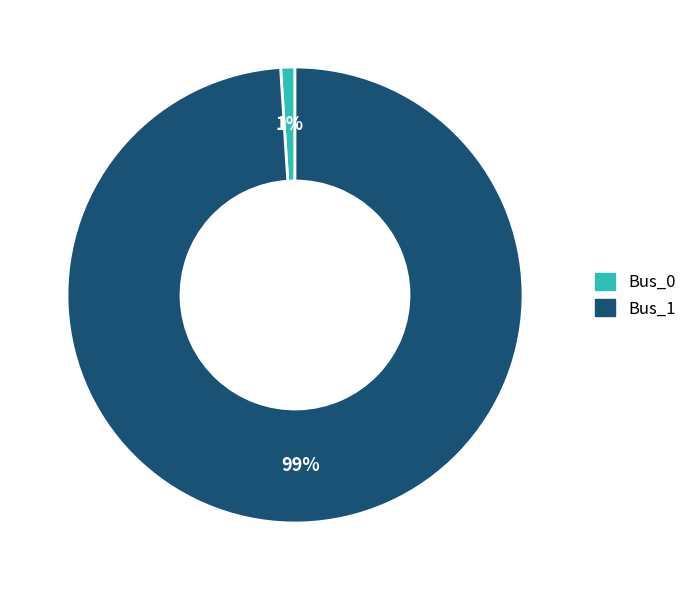

How many slices are in this pie chart?

2